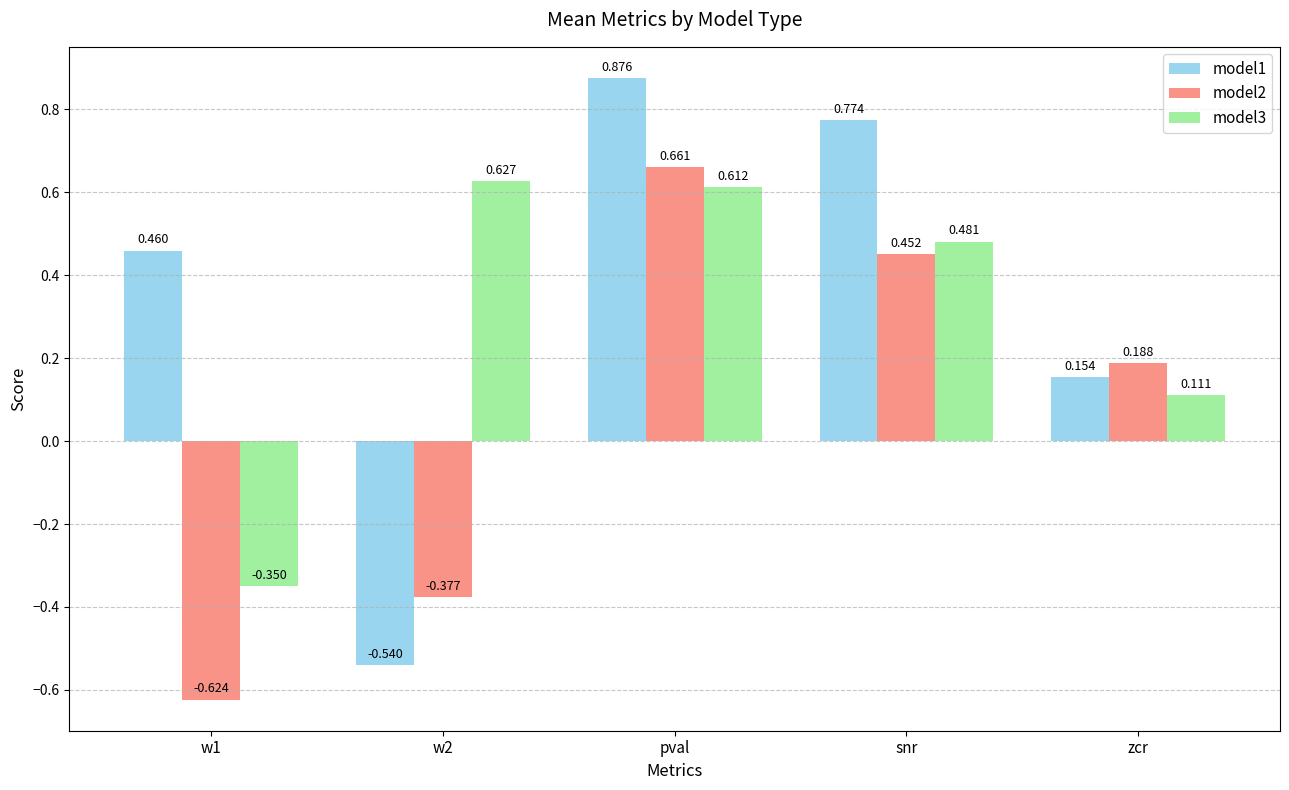

Does the chart contain any negative values?

Yes